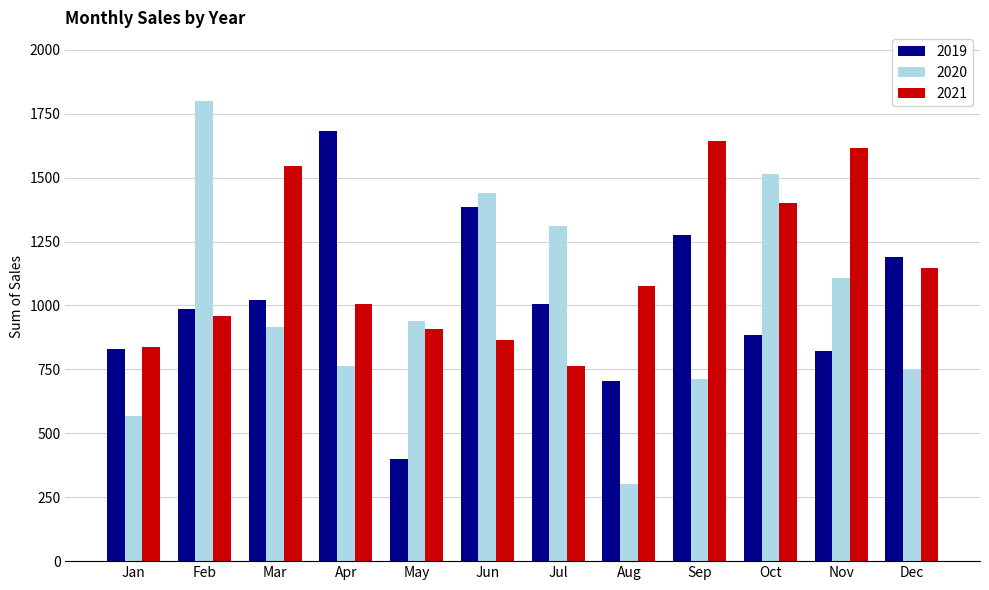

What is the difference between the maximum and minimum values in the 2019 series?

1282.2